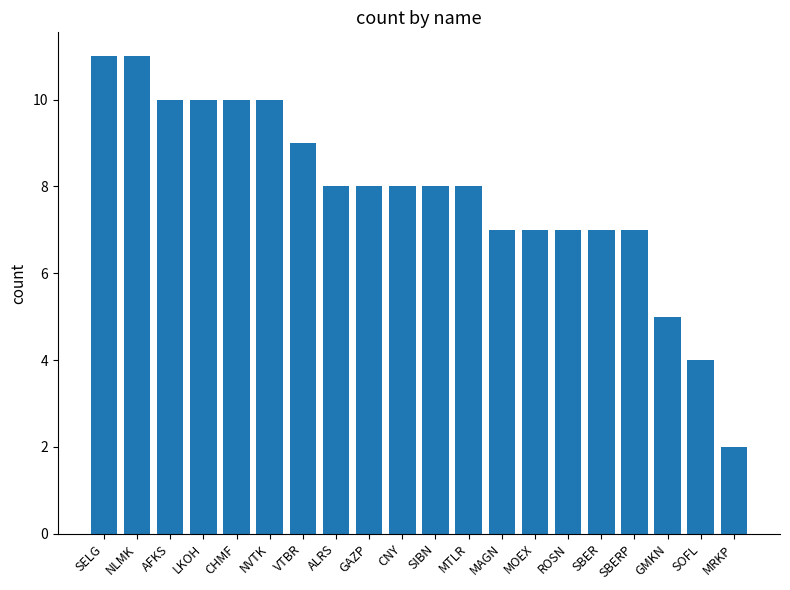

Is it true that the value at GMKN is 7?

False